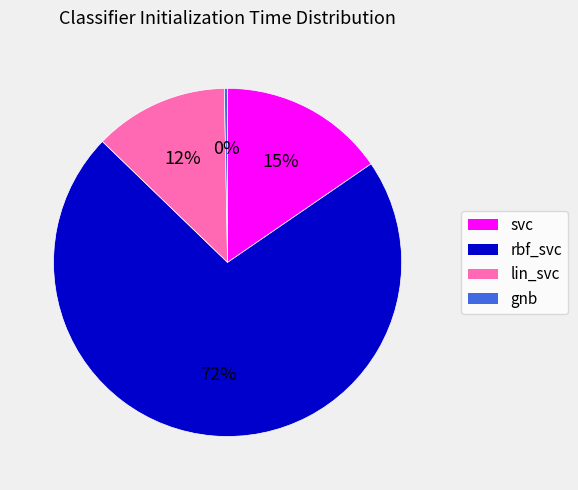

Is rbf_svc the majority of the pie?

Yes